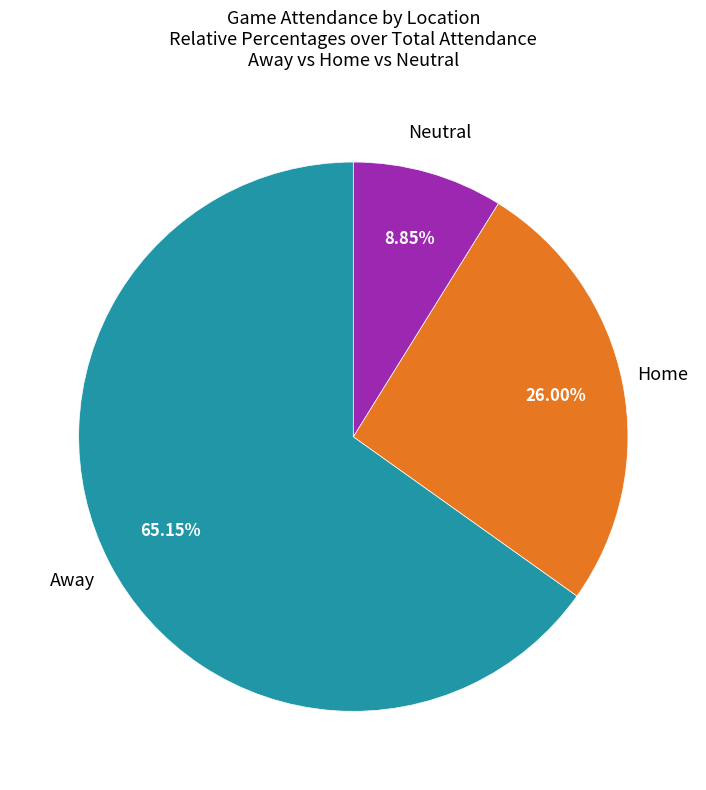

Combined, do Home and Away account for over 50%?

Yes